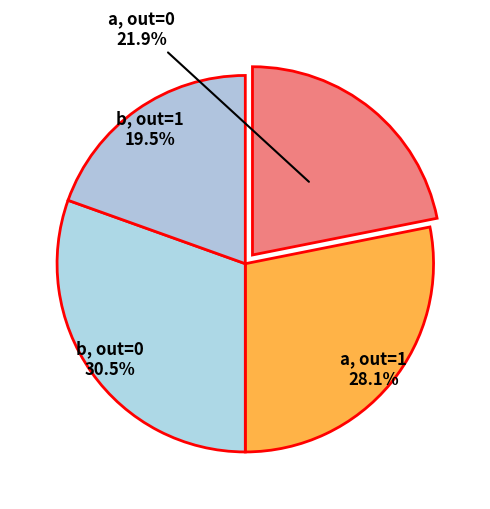

Combined, what portion of the pie is b, out=0 and a, out=1?

58.6%